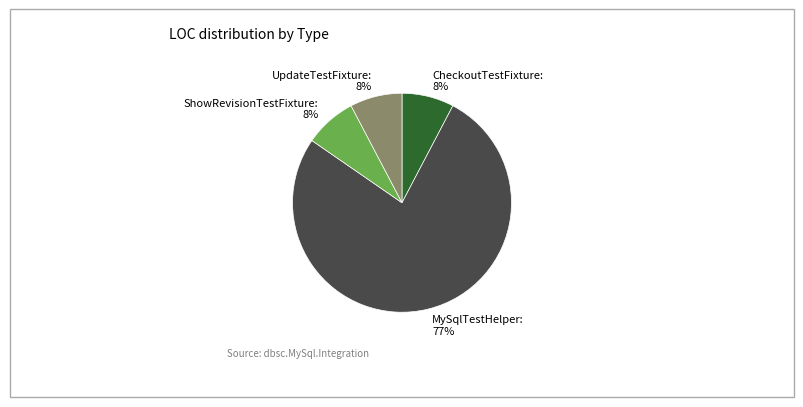

Which slice represents more than half of the pie?

MySqlTestHelper